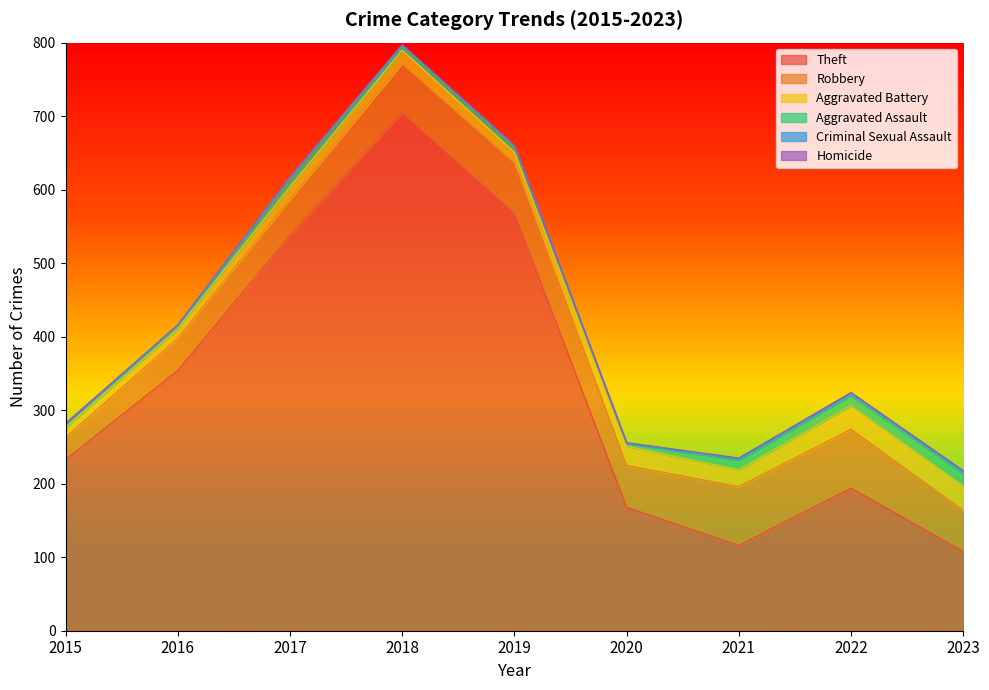

What value does the Homicide series have at 2020?

1